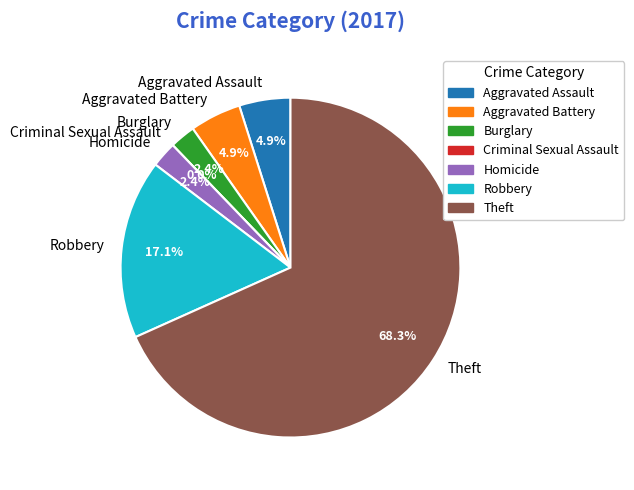

What percentage is the Theft slice, to the nearest percent?

68%